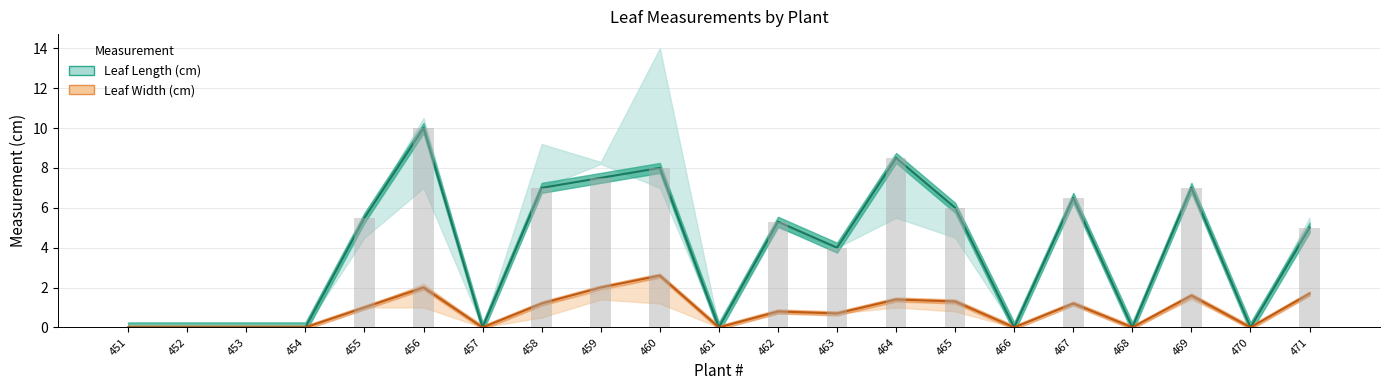

Reading left to right, what are all the values shown in this chart?

Leaf Length (cm): 451=0.0	452=0.0	453=0.0	454=0.0	455=5.5	456=10.0	457=0.0	458=7.0	459=7.5	460=8.0	461=0.0	462=5.3	463=4.0	464=8.5	465=6.0	466=0.0	467=6.5	468=0.0	469=7.0	470=0.0	471=5.0
Leaf Width (cm): 451=0.0	452=0.0	453=0.0	454=0.0	455=1.0	456=2.0	457=0.0	458=1.2	459=2.0	460=2.6	461=0.0	462=0.8	463=0.7	464=1.4	465=1.3	466=0.0	467=1.2	468=0.0	469=1.6	470=0.0	471=1.7